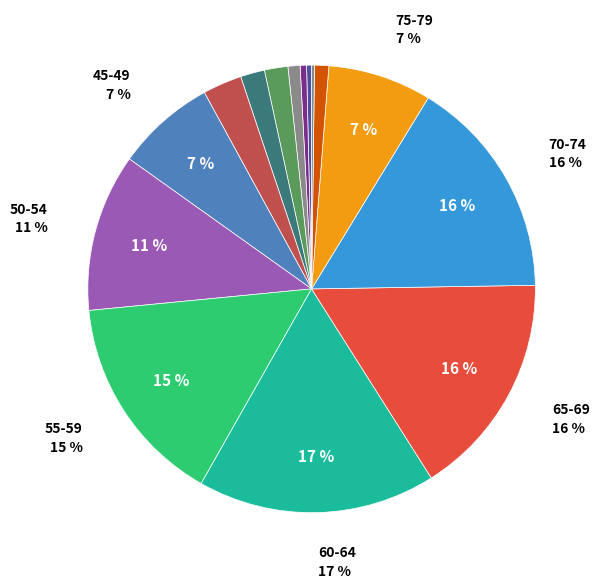

To the nearest percent, what is the average slice percentage?

6%